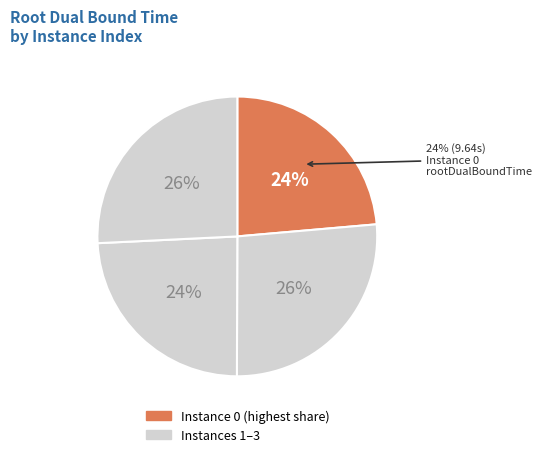

Is it true that 1 is 26% of the pie?

True